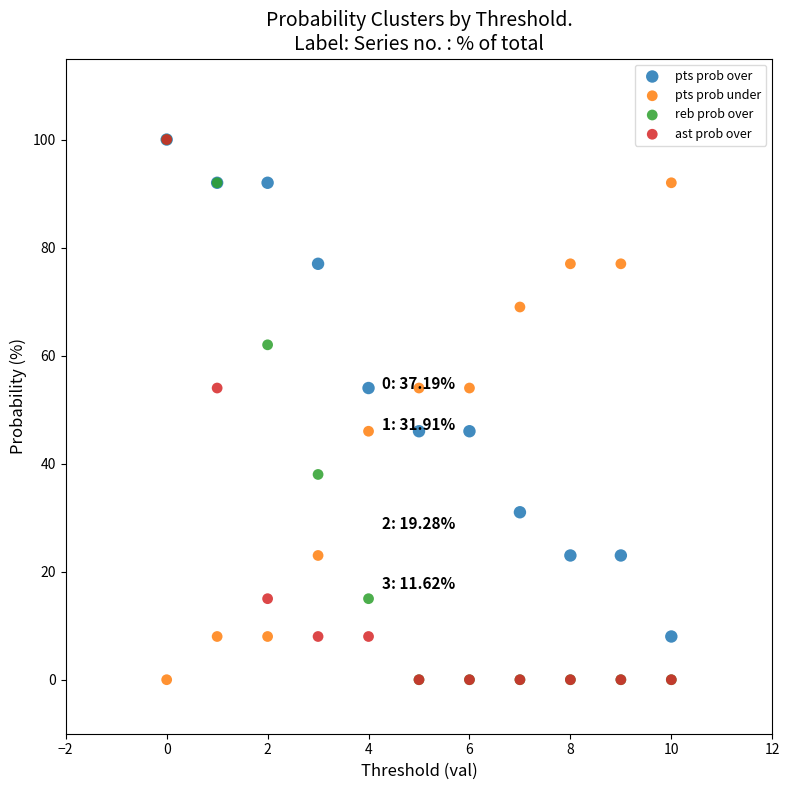

What are all the series names shown in the legend?

pts prob over, pts prob under, reb prob over, ast prob over